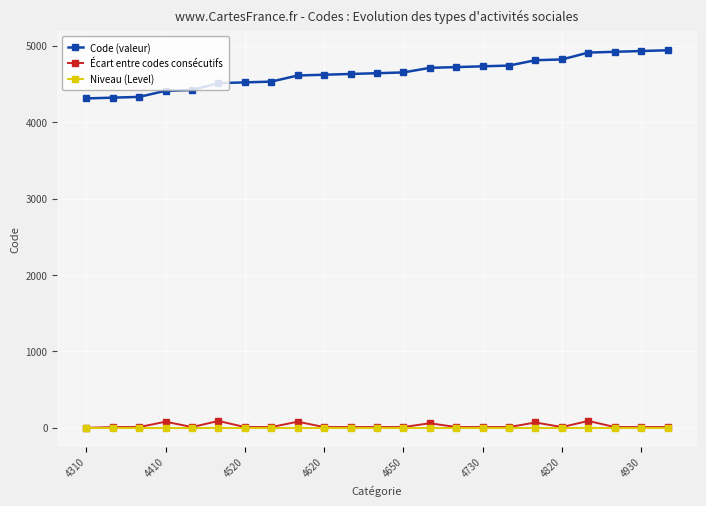

True or false: Code (valeur) and Niveau (Level) cross at least once.

False